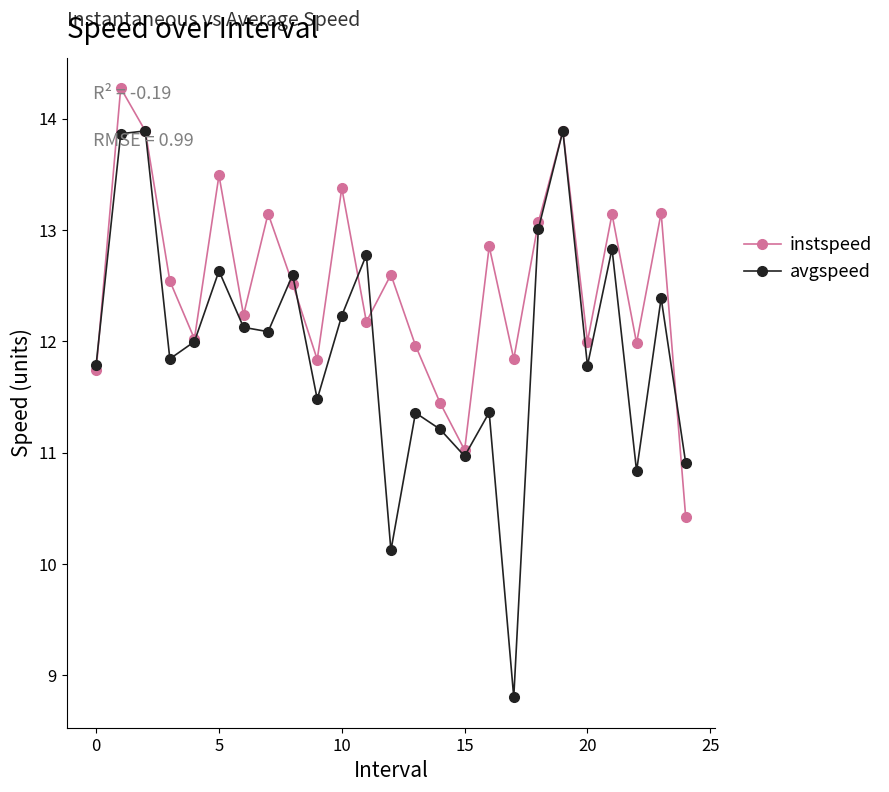

Rank the series by their average value, from lowest to highest.

avgspeed, instspeed